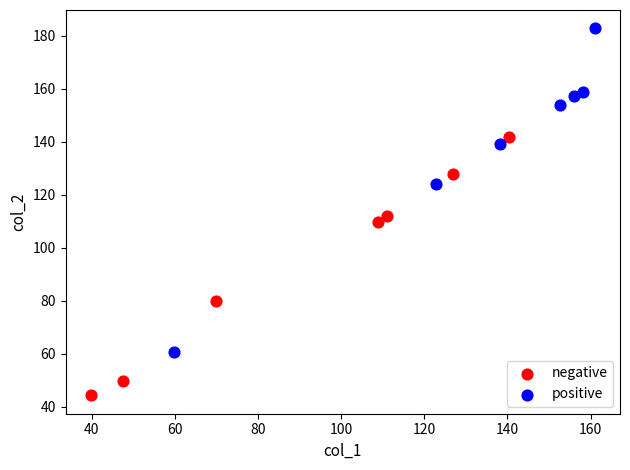

Which series has the largest Y range (max minus min)?

positive